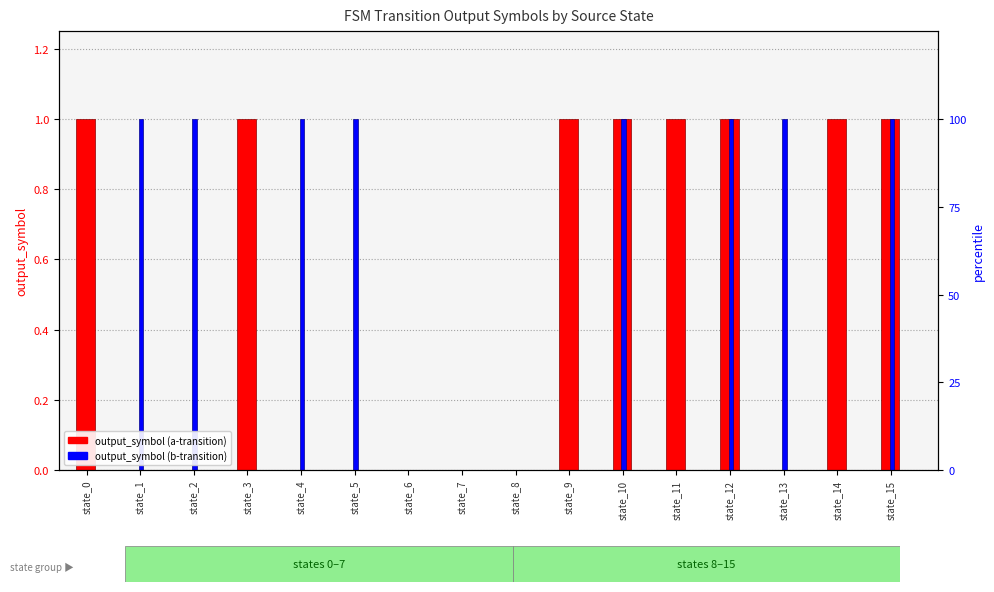

Are the bars horizontal?

No